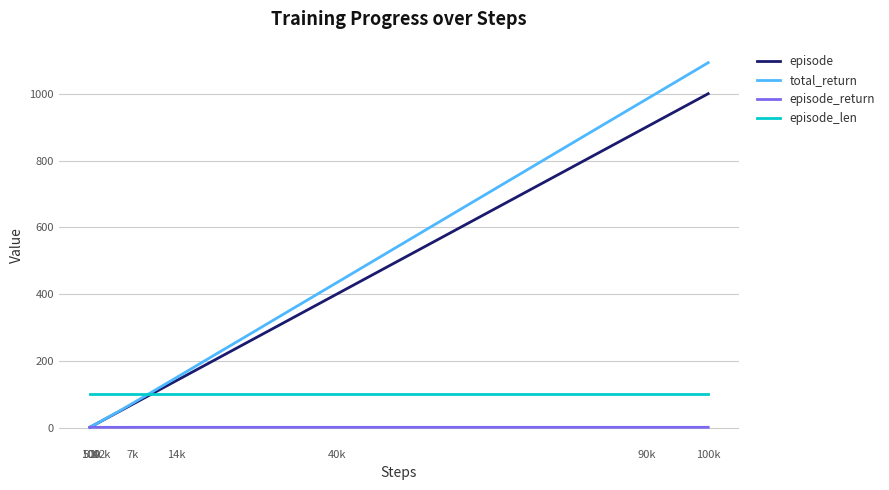

What are all the series names shown in the legend?

episode, total_return, episode_return, episode_len